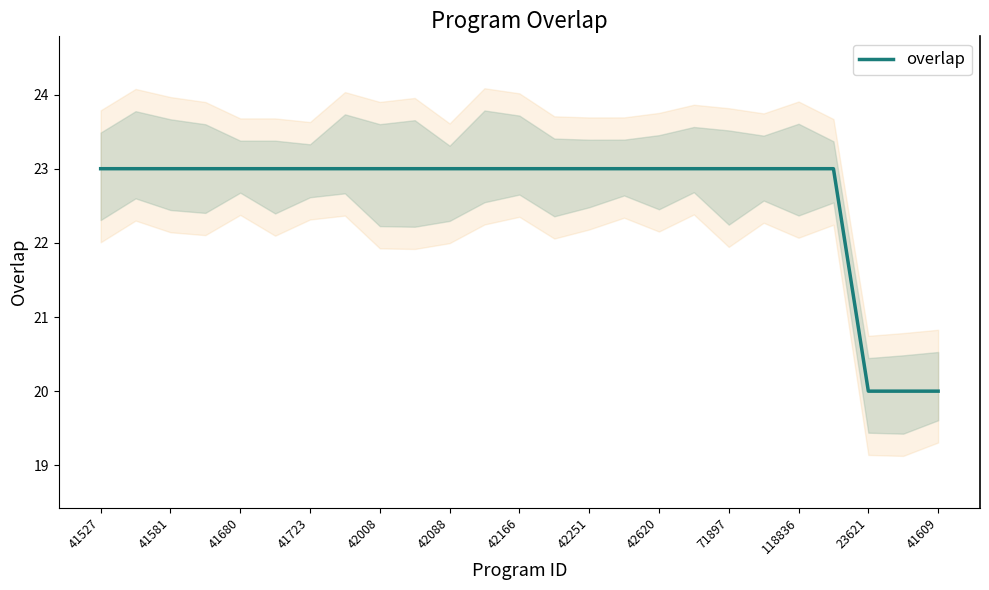

Reading right to left, extract all data points from this chart.

20	20	20	23	23	23	23	23	23	23	23	23	23	23	23	23	23	23	23	23	23	23	23	23	23